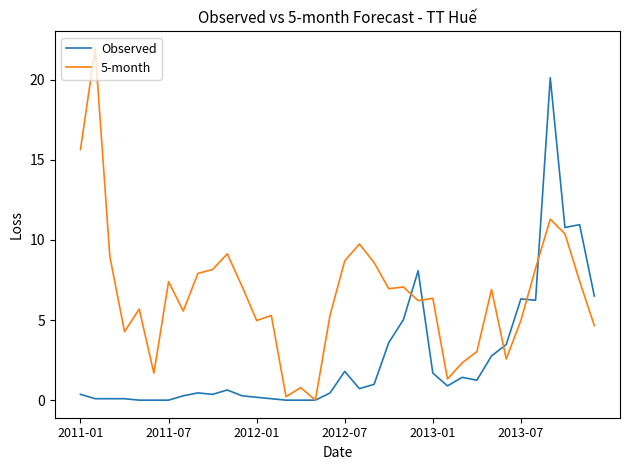

Which series has the largest total across all categories?

5-month